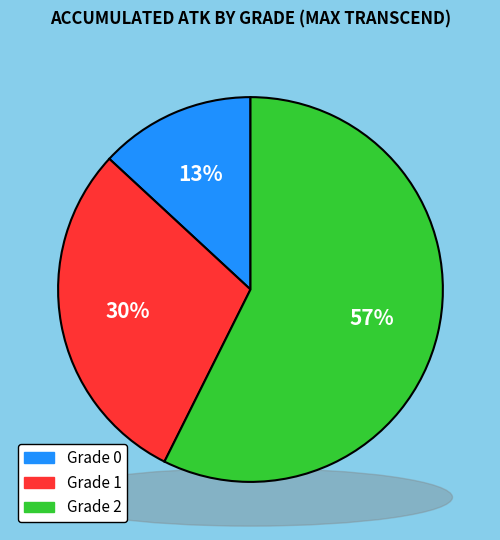

To the nearest percent, what is the combined percentage of Grade 1 and Grade 0?

43%